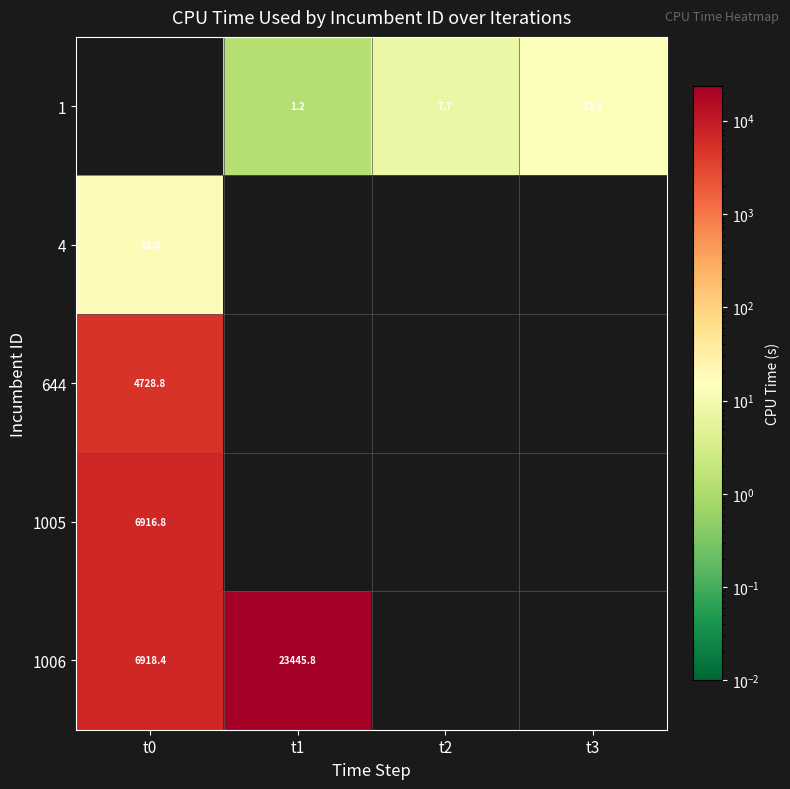

True or false: 1 has a value of 10.9 at t2.

False